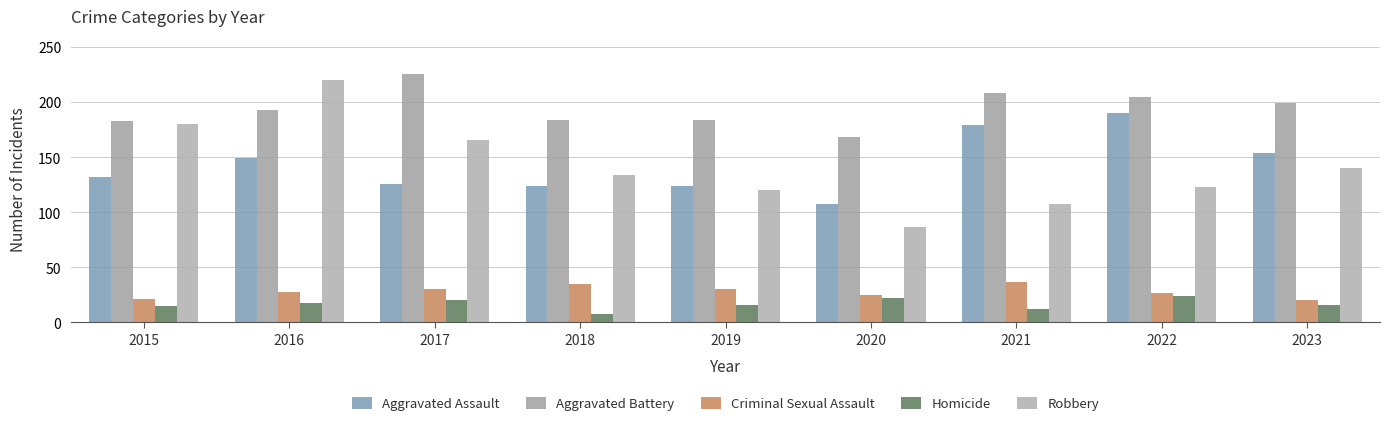

Which series changed the most between 2015 and 2017?

Aggravated Battery